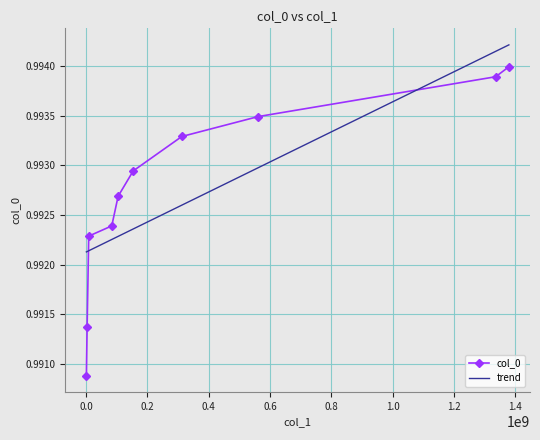

How many categories are shown in the chart?

10